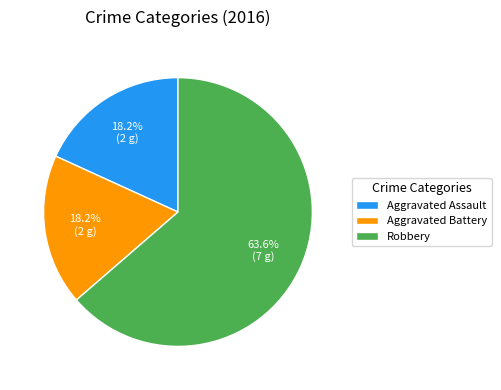

What portion of the pie excludes Aggravated Battery?

81.8%